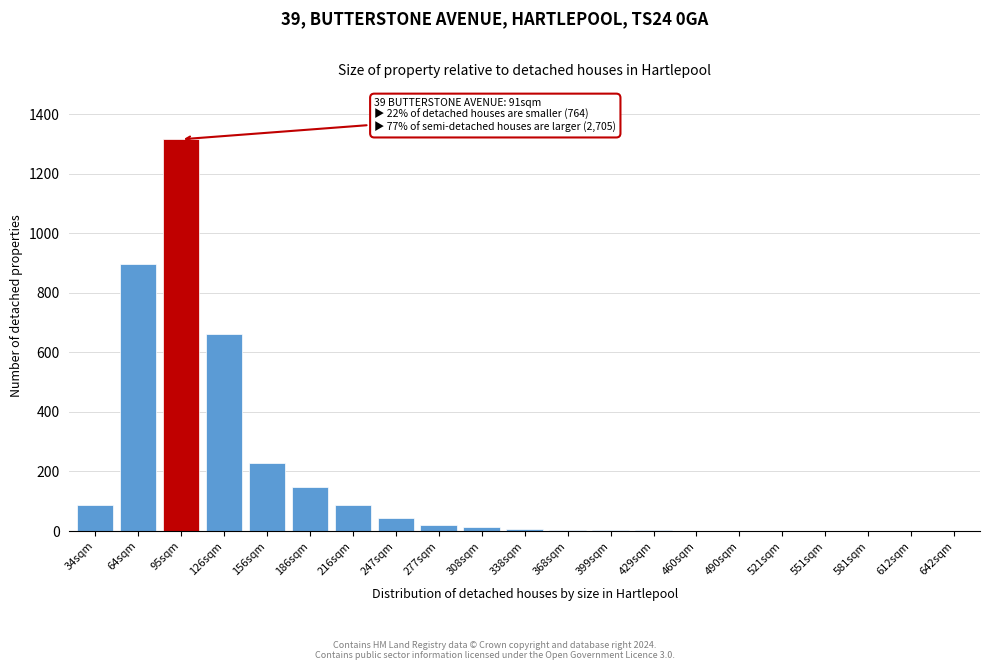

What is the greatest value displayed?

1316